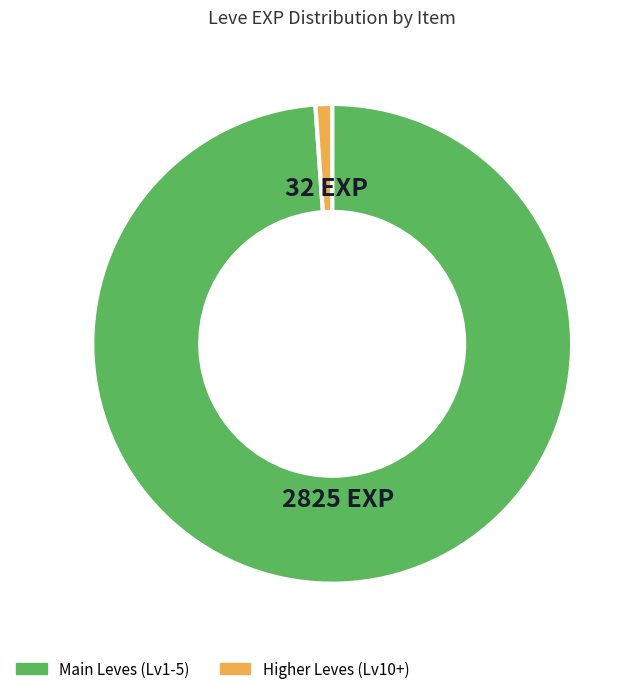

Does any single category account for the majority?

Yes